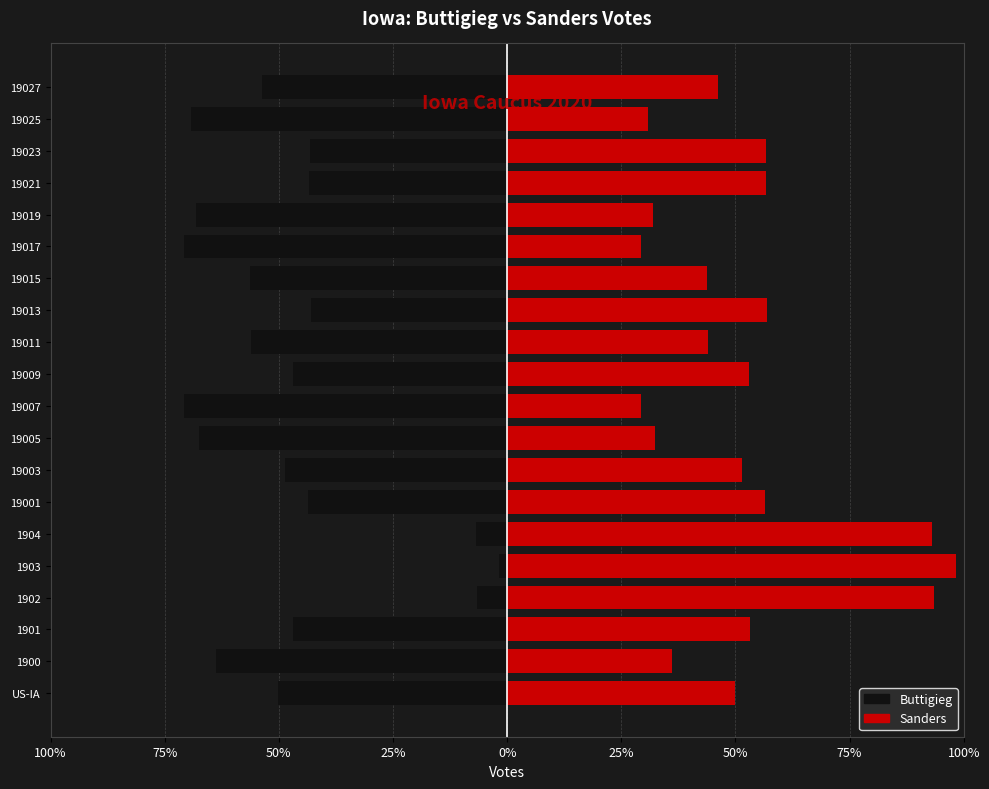

Does the chart contain any negative values?

Yes